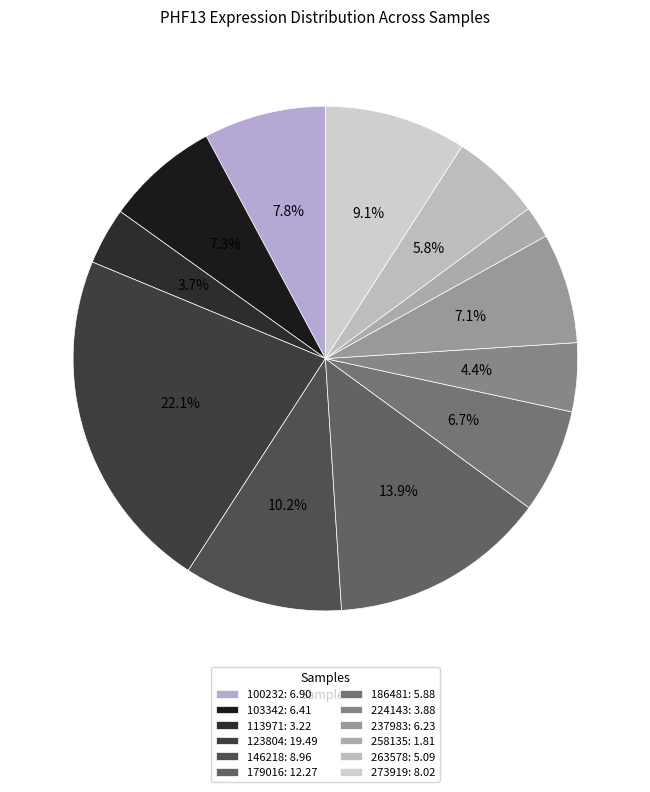

Is it true that 179016 is 28% of the pie?

False